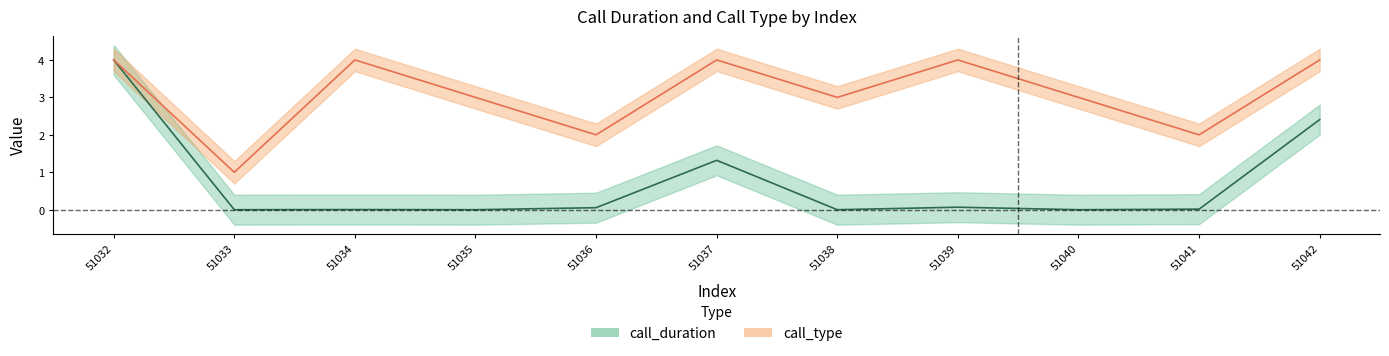

Reading left to right, transcribe all the data shown in this chart.

call_duration: 51032=4.0	51033=0.0	51034=0.0	51035=0.0	51036=0.1	51037=1.3	51038=0.0	51039=0.1	51040=0.0	51041=0.0	51042=2.4
call_type: 51032=4.0	51033=1.0	51034=4.0	51035=3.0	51036=2.0	51037=4.0	51038=3.0	51039=4.0	51040=3.0	51041=2.0	51042=4.0